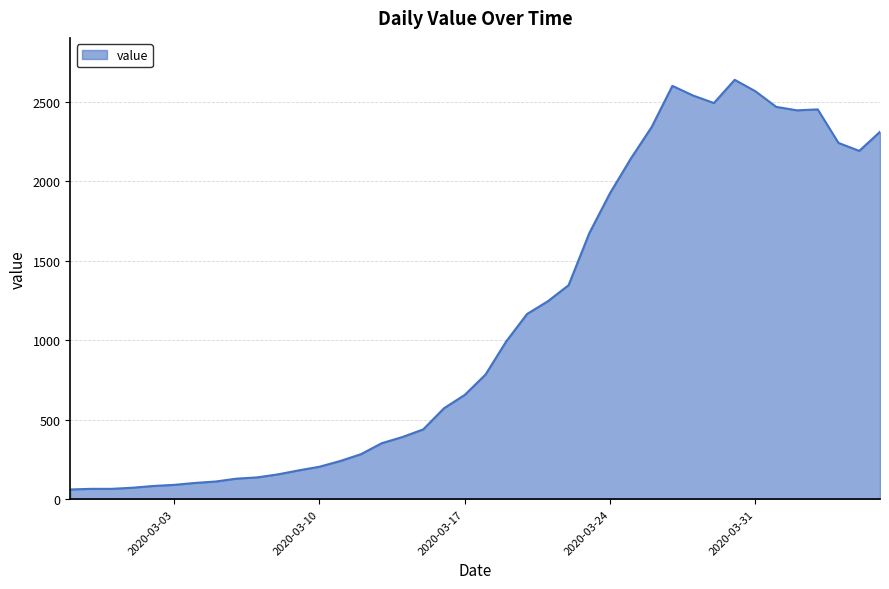

What is the difference between the maximum and minimum values?

2577